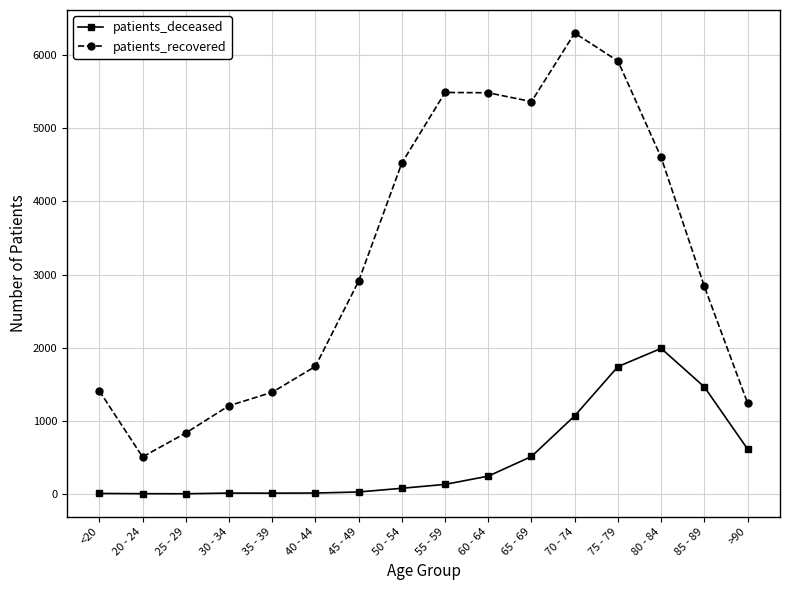

Rank the series by their average value, from lowest to highest.

patients_deceased, patients_recovered